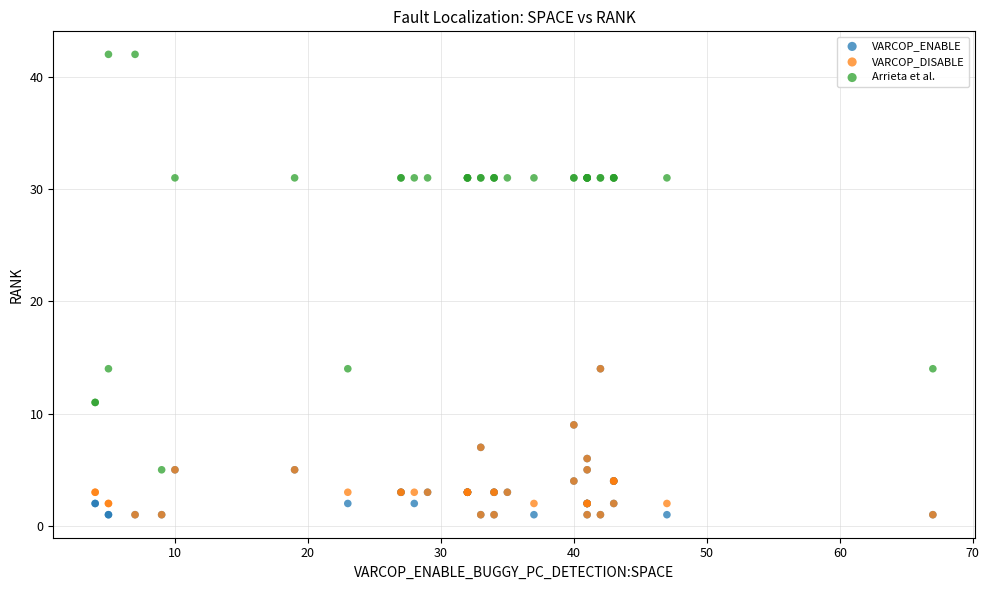

What are all the series names shown in the legend?

VARCOP_ENABLE, VARCOP_DISABLE, Arrieta et al.